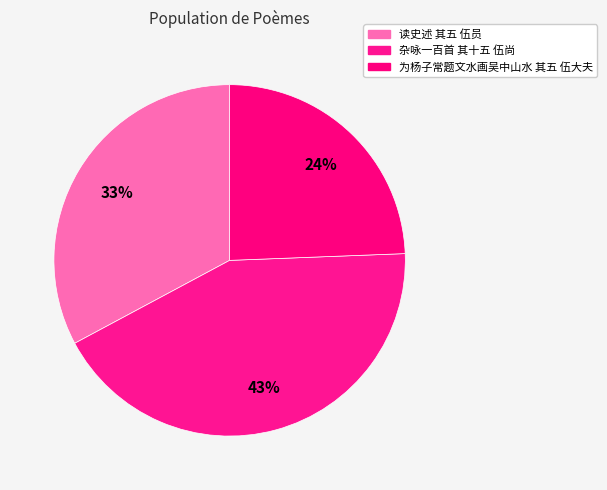

Count the number of slices in the pie.

3